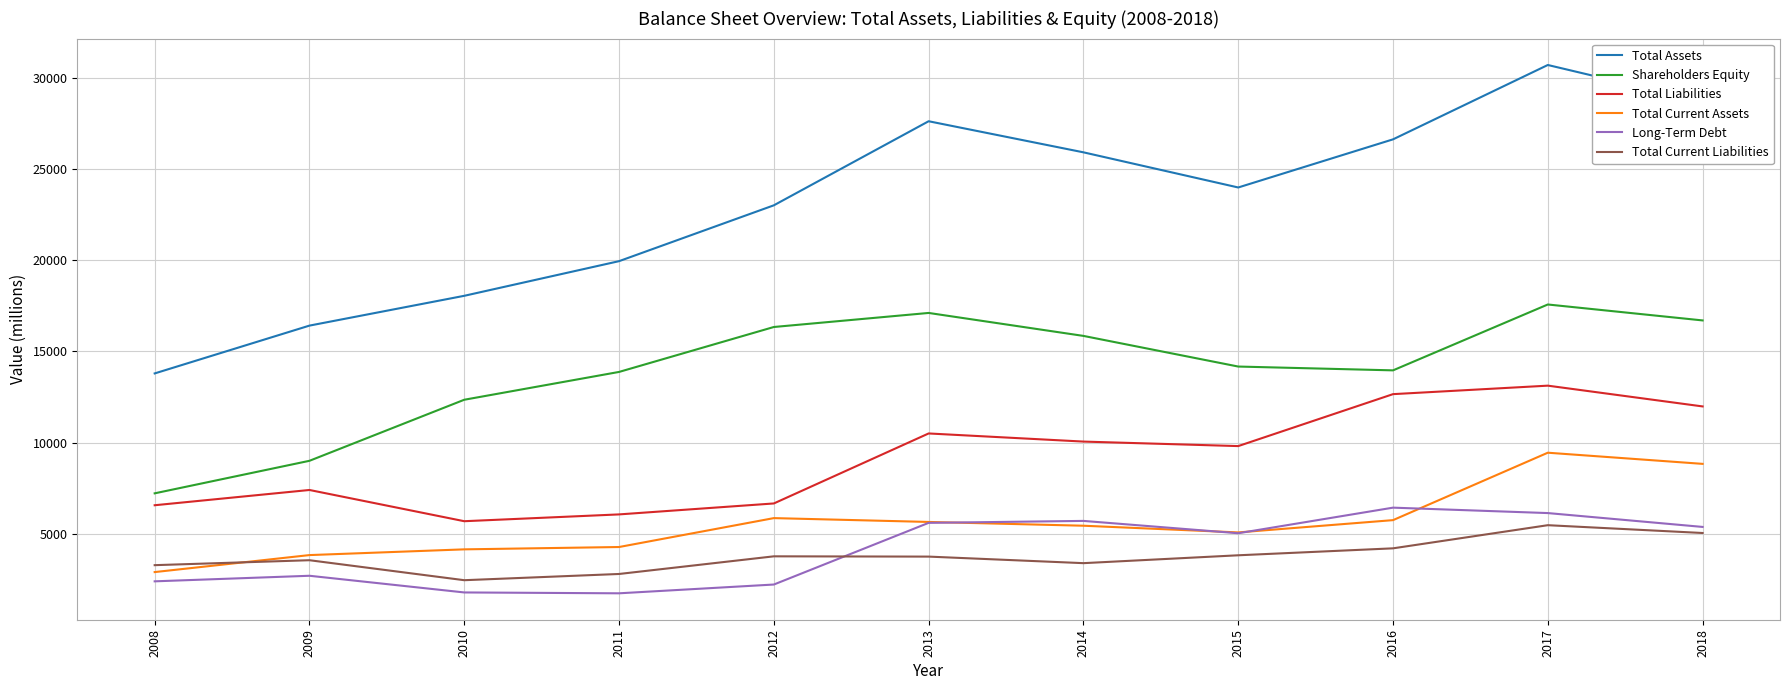

Does the chart display data point markers on the line(s)?

No